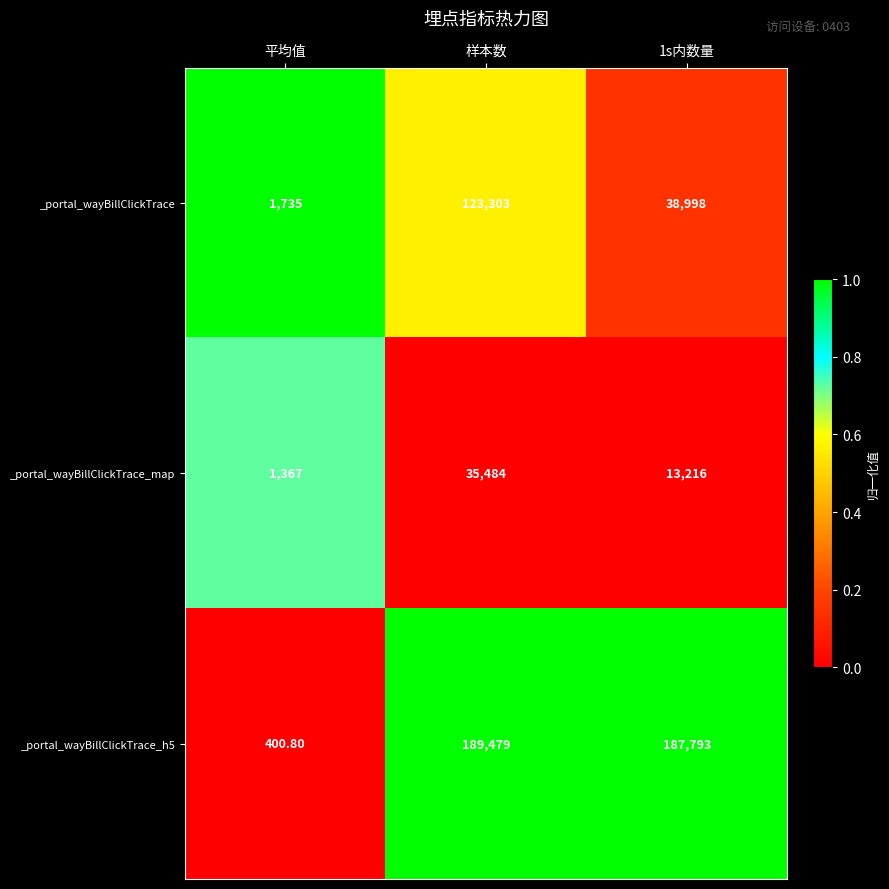

At 平均值, list the series in order from largest to smallest.

_portal_wayBillClickTrace, _portal_wayBillClickTrace_map, _portal_wayBillClickTrace_h5